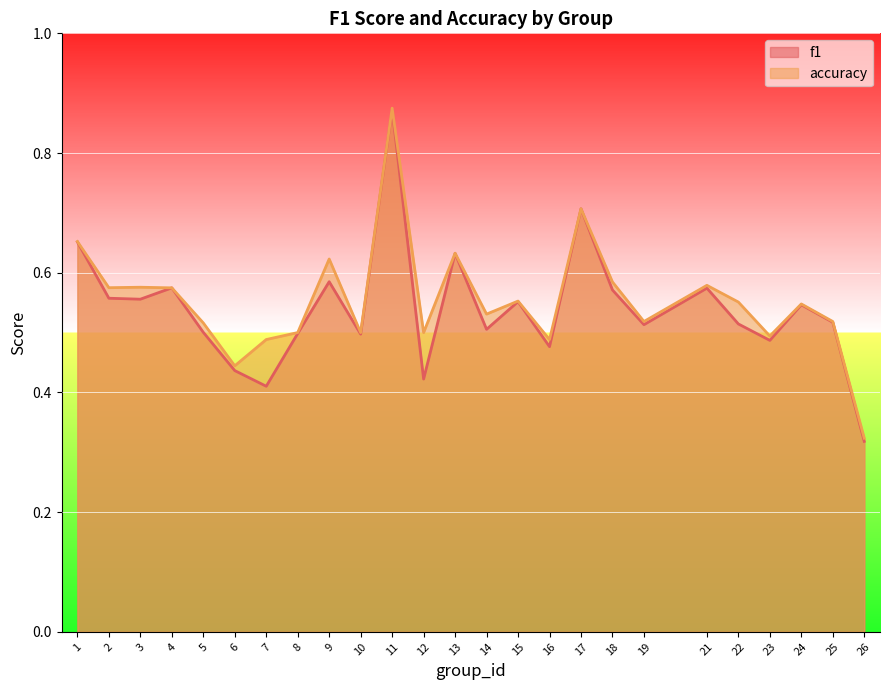

Between 1 and 15, which is larger?

1